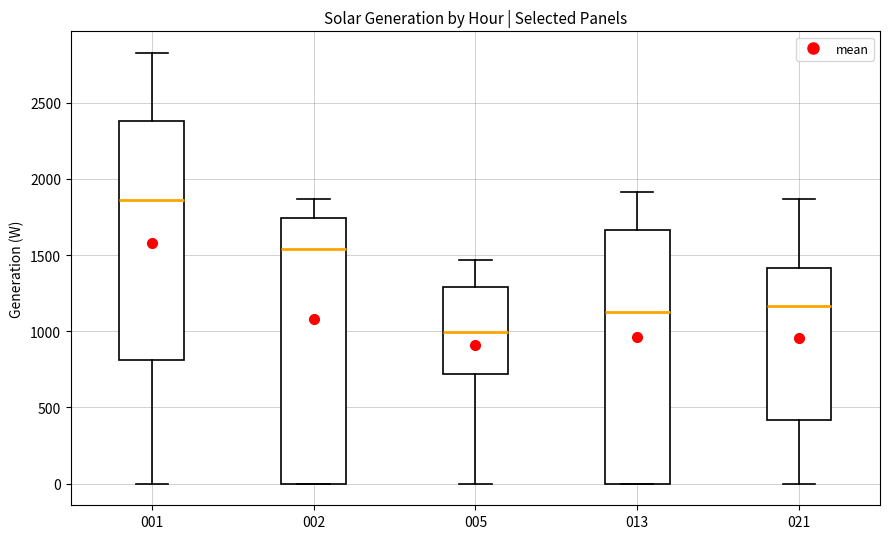

Which box has the lowest median line?

005